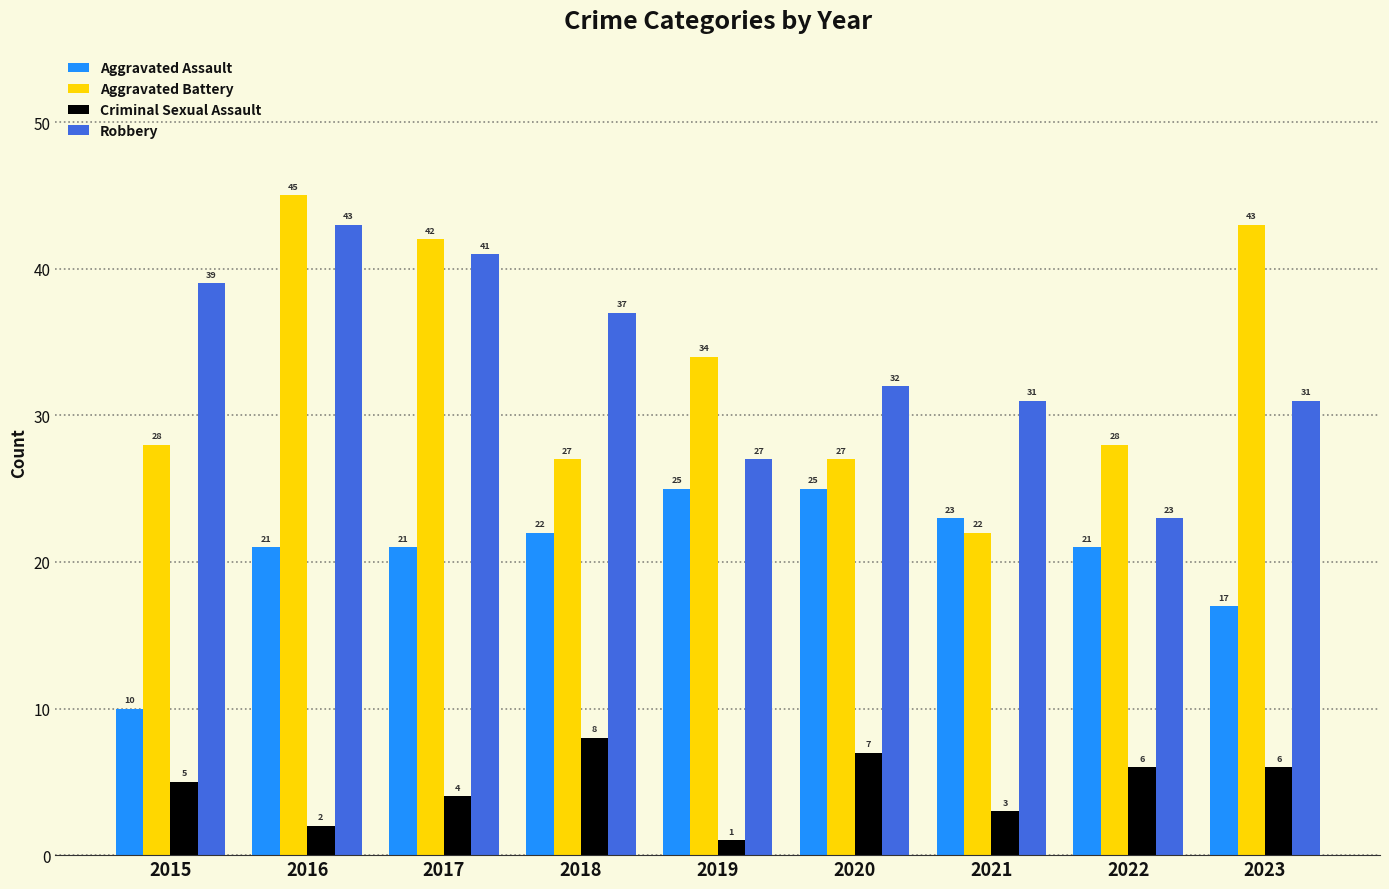

The value of Criminal Sexual Assault at 2015 is 5. True or false?

True